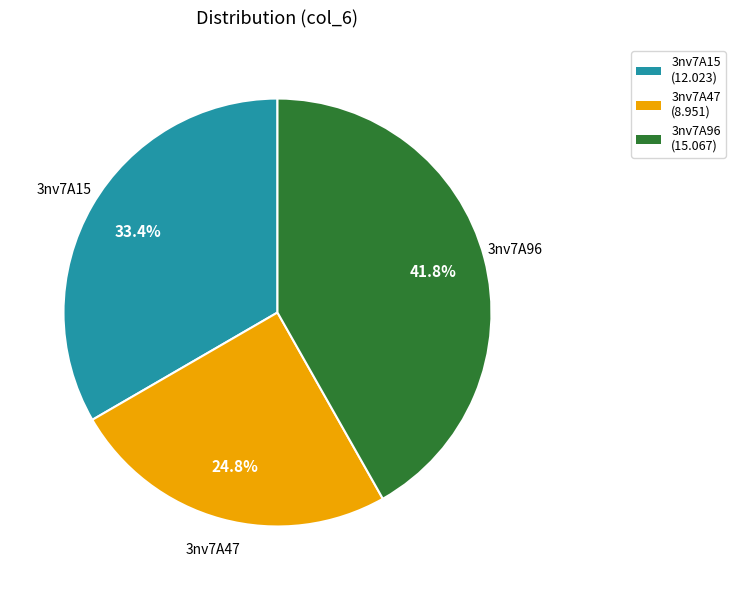

To the nearest percent, what is the difference between the largest and smallest slice percentages?

17%